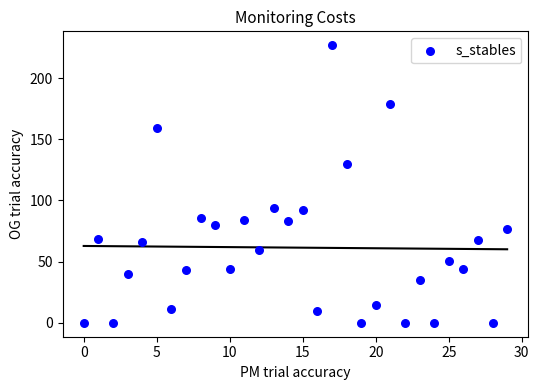

What Y value in the scatter plot is closest to 113?

129.8